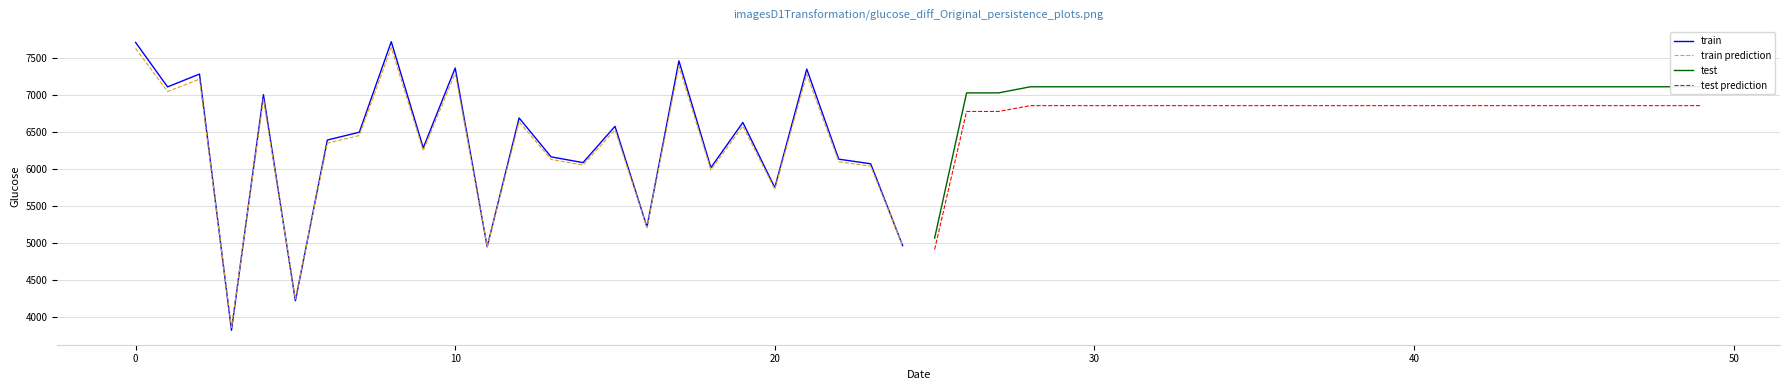

The train series shows 10481.9 at 0. True or false?

False